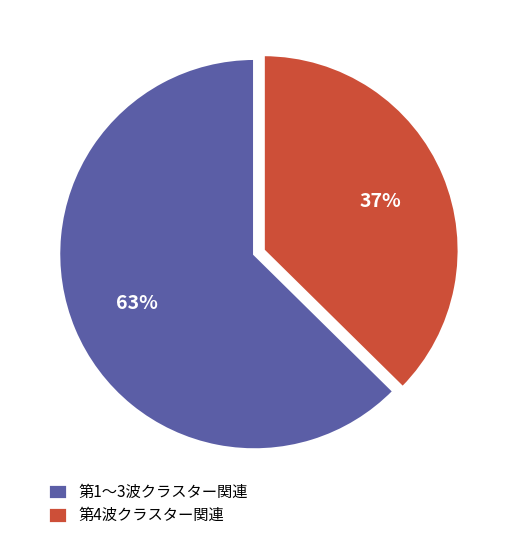

To the nearest percent, what is the combined percentage of 第4波クラスター関連 and 第1〜3波クラスター関連?

100%